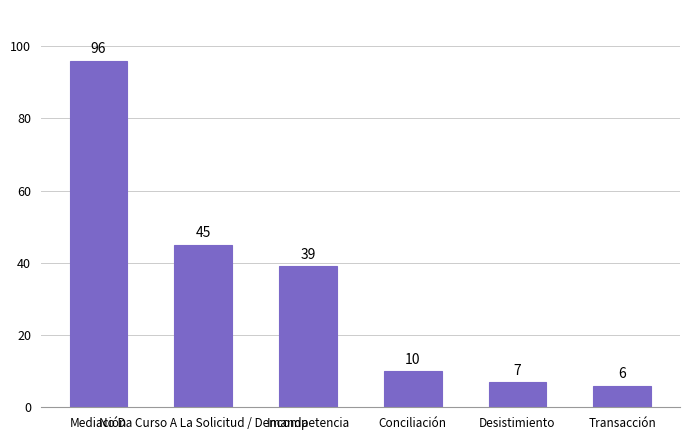

Rank the categories by value from highest to lowest.

Mediación, No Da Curso A La Solicitud / Demanda, Incompetencia, Conciliación, Desistimiento, Transacción